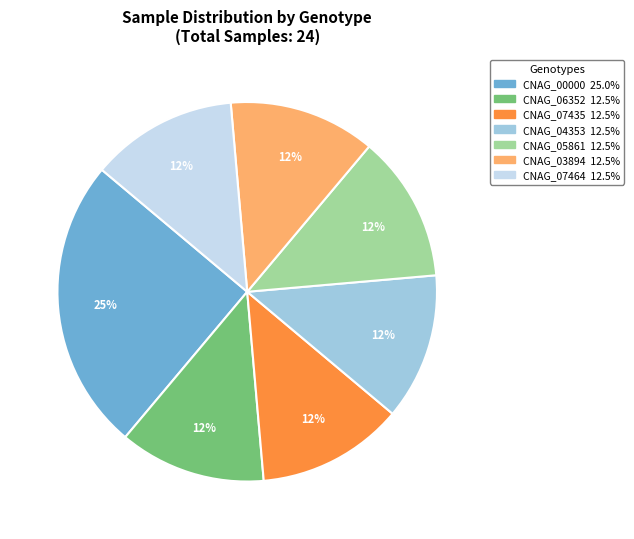

What is the ratio of the value at CNAG_06352 to the value at CNAG_07435?

1.0